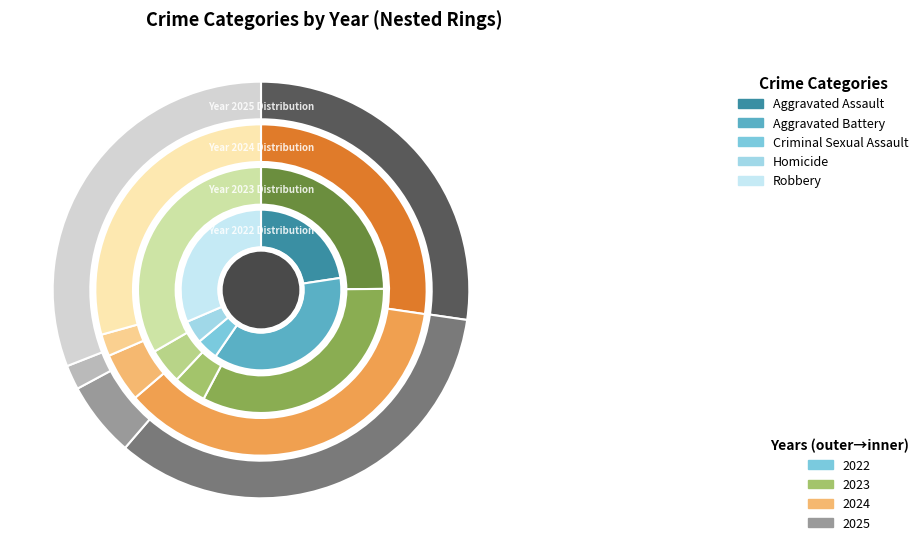

To the nearest percent, what percentage of the pie is Criminal Sexual Assault?

4%